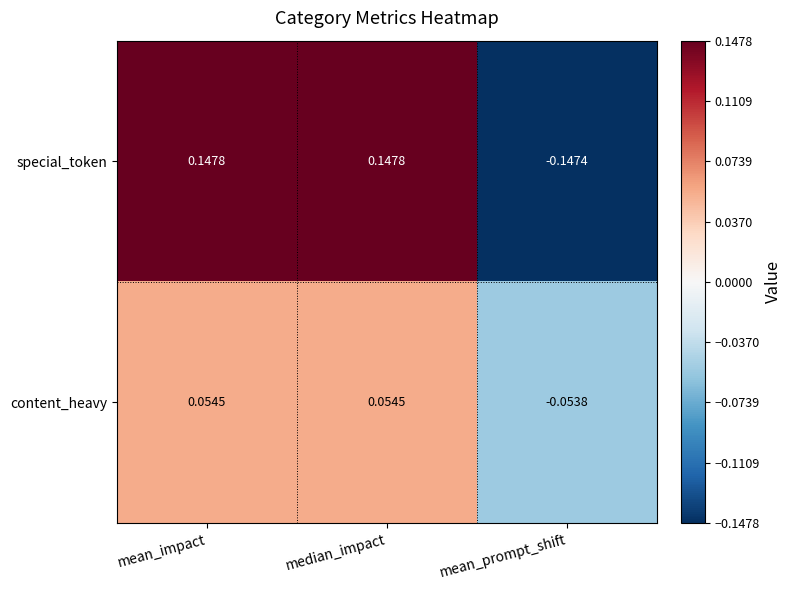

List the series in order of their overall mean, highest first.

special_token, content_heavy